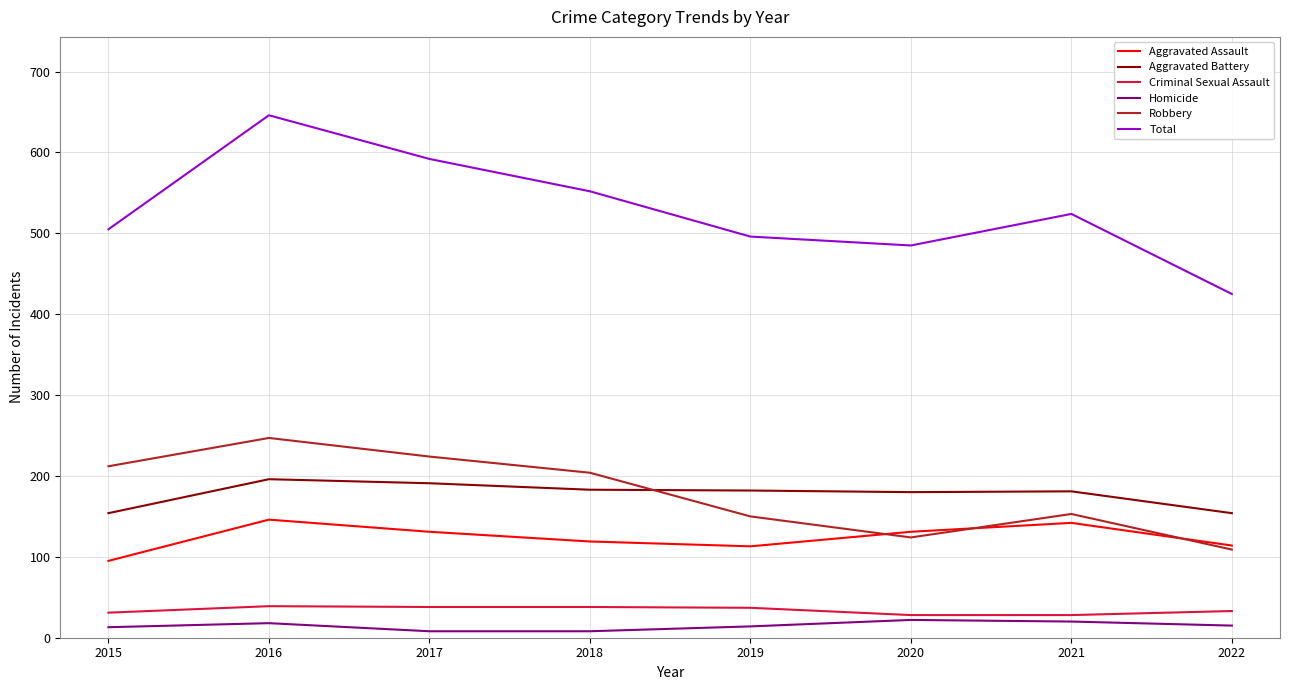

Does the chart have visible grid lines?

Yes